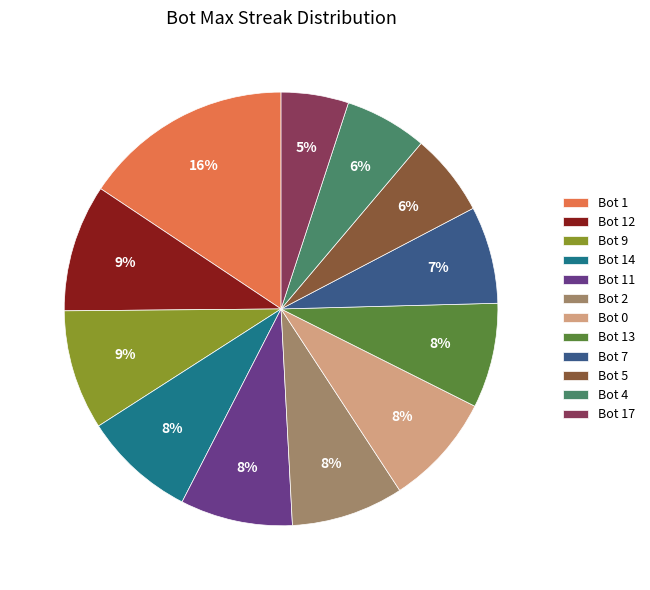

To the nearest percent, what is the average slice percentage?

8%